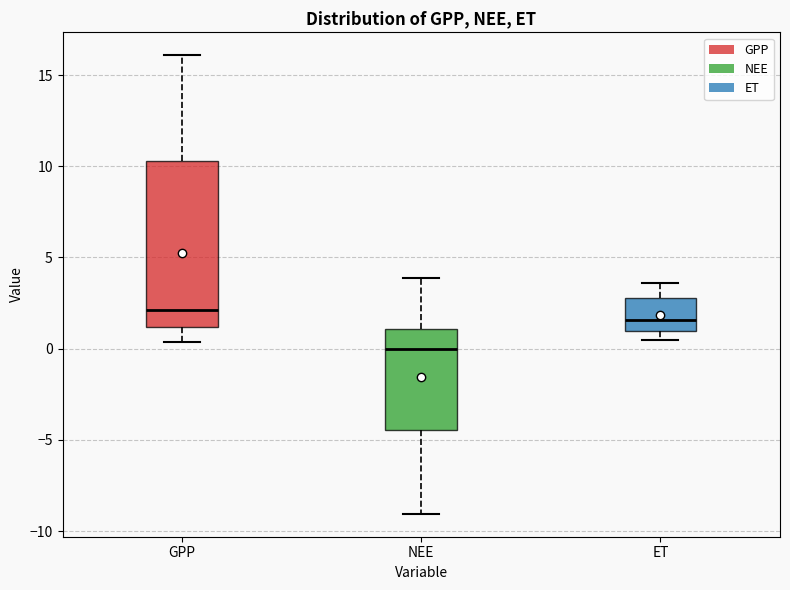

Reading left to right, transcribe this box plot: for each box, give where its median line is, the range the box spans, and where its two whiskers end, as read against the y-axis. The values are not printed on the chart, so give them approximately, as read against the axis.

GPP: median 2.0, box 1.0 to 10.5, whiskers 0.5 to 16.0
NEE: median 0.0, box -4.5 to 1.0, whiskers -9.0 to 4.0
ET: median 1.5, box 1.0 to 3.0, whiskers 0.5 to 3.5